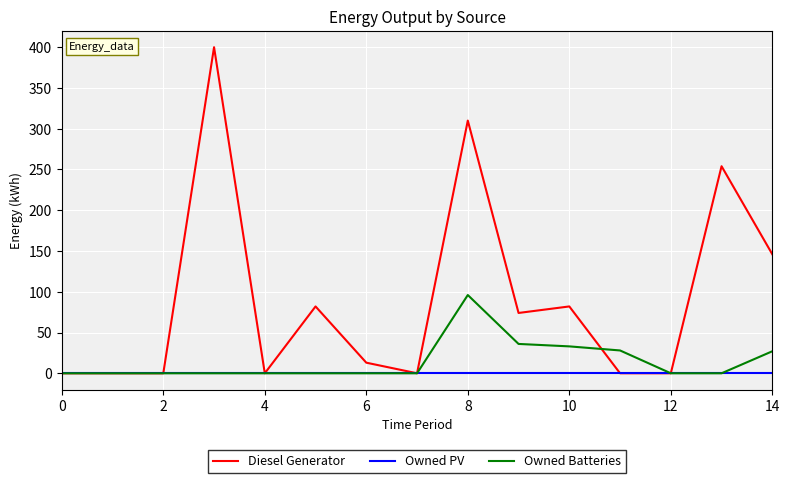

Which series has the largest total across all categories?

Diesel Generator